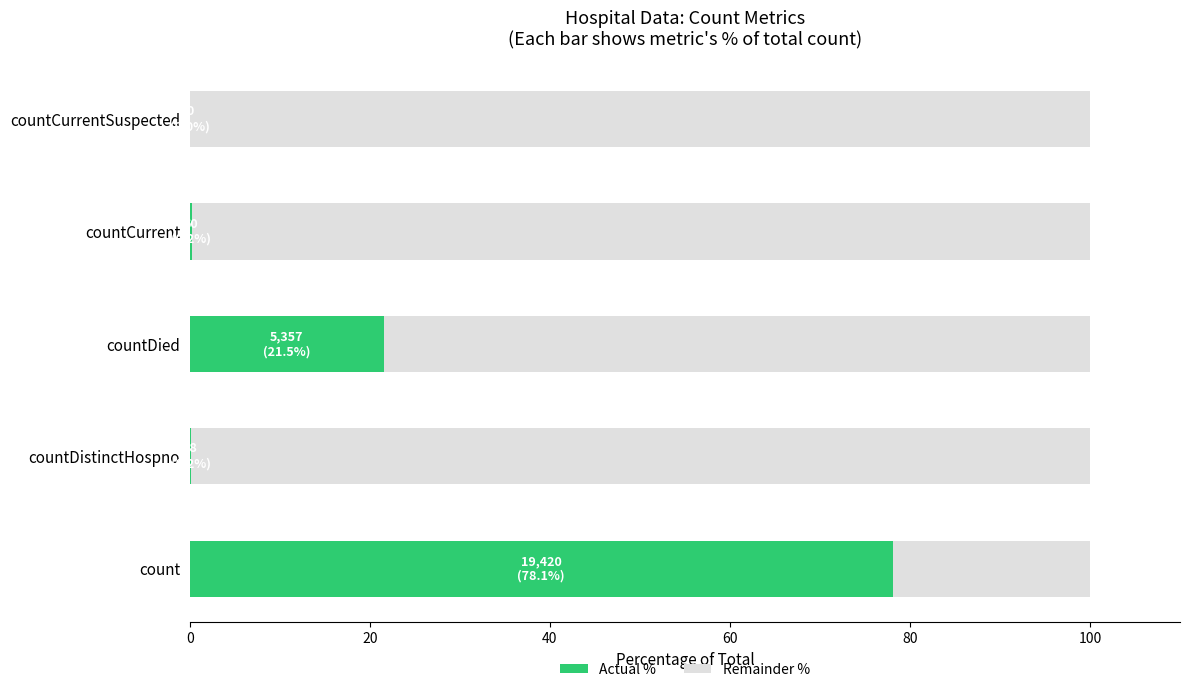

What is the highest value of the Actual % series?

78.1